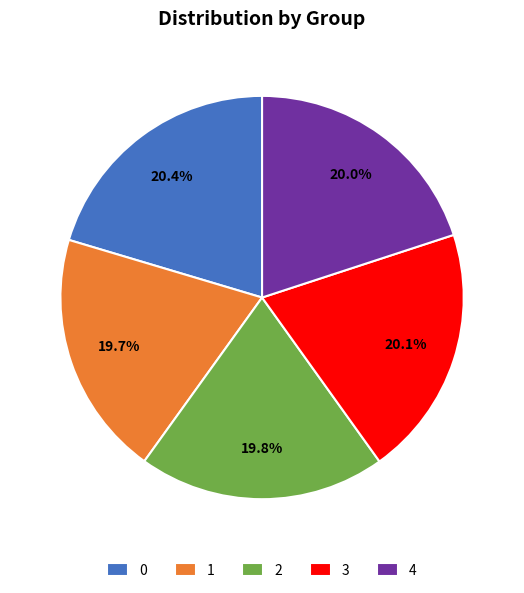

To the nearest percent, what is the difference between the largest and smallest slice percentages?

1%